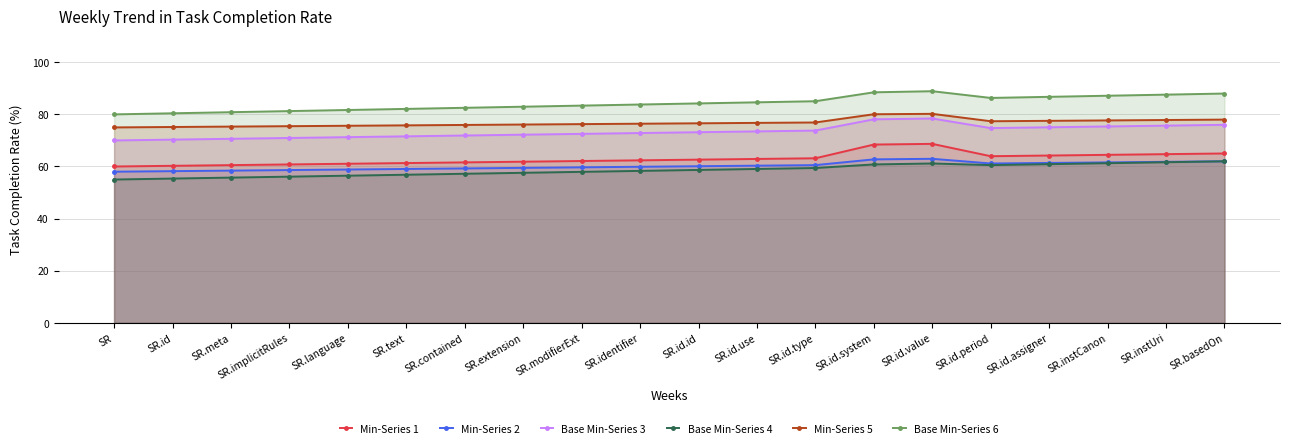

At which category is the sum across all series the highest?

SR.id.value